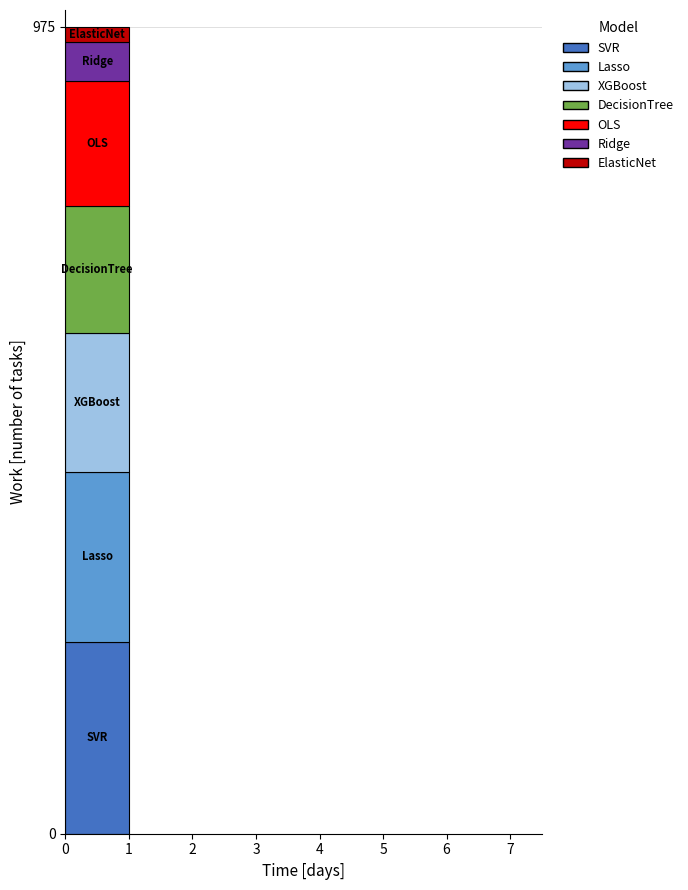

Reading right to left, what are the values for SVR?

232